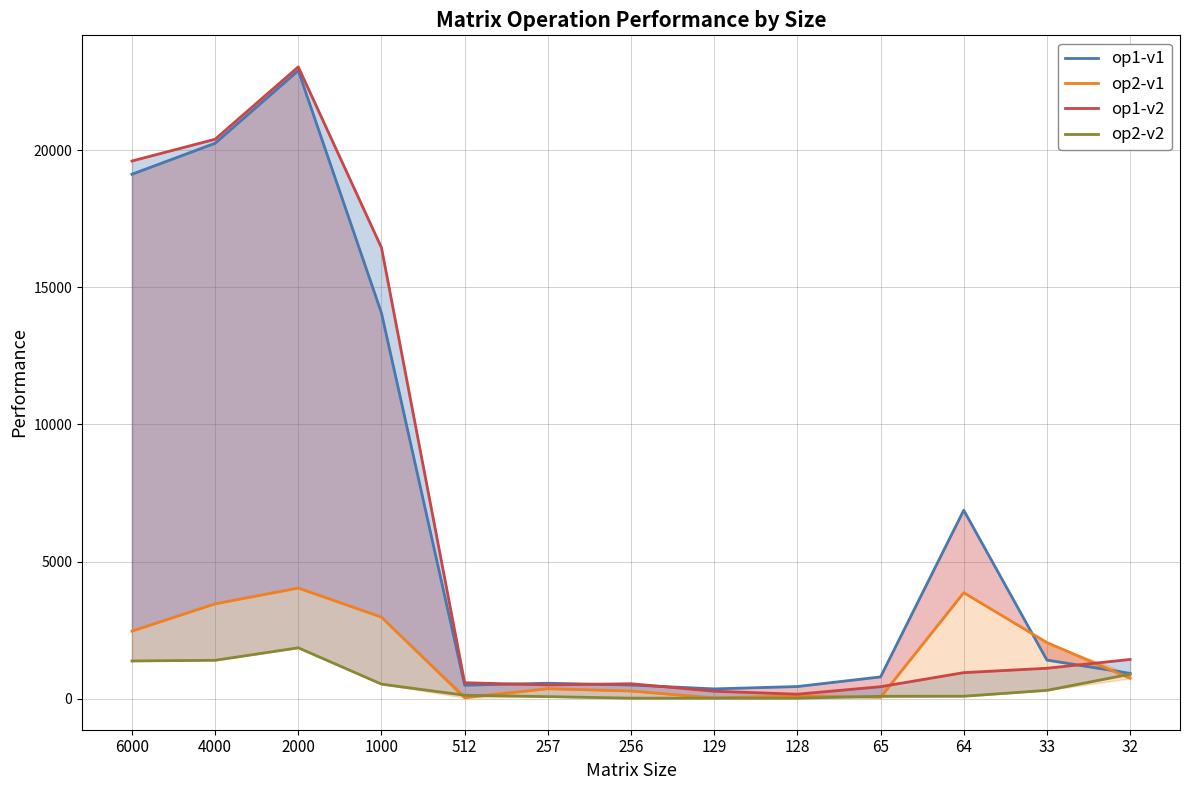

How many interior local valleys does the op2-v2 series have?

1